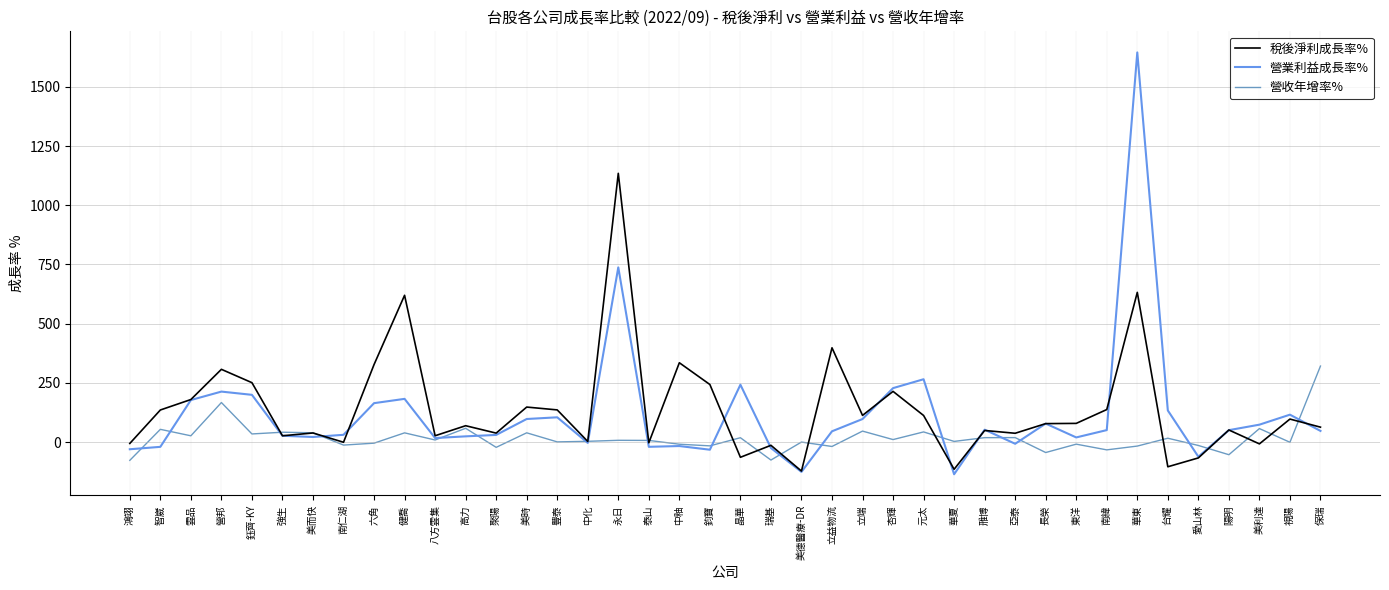

At which category is the sum across all series the highest?

華東